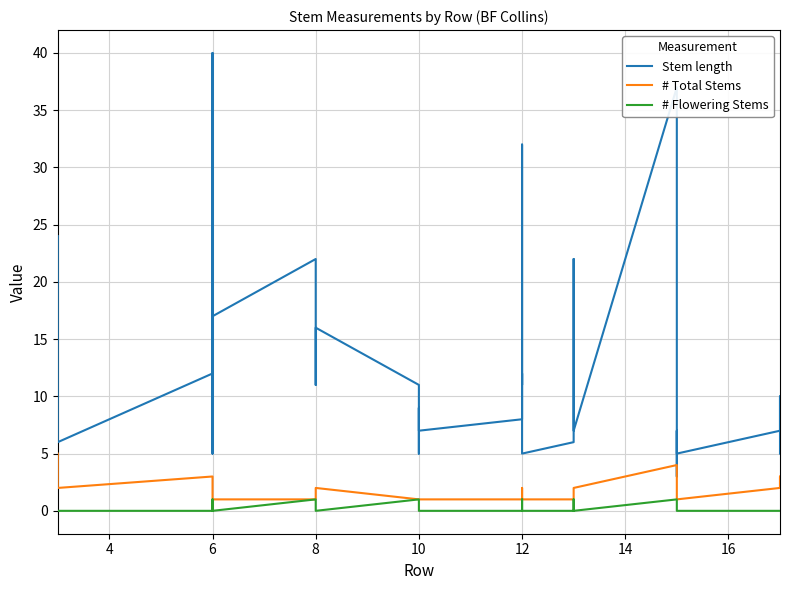

What is the label of the 28th point from the right?

8